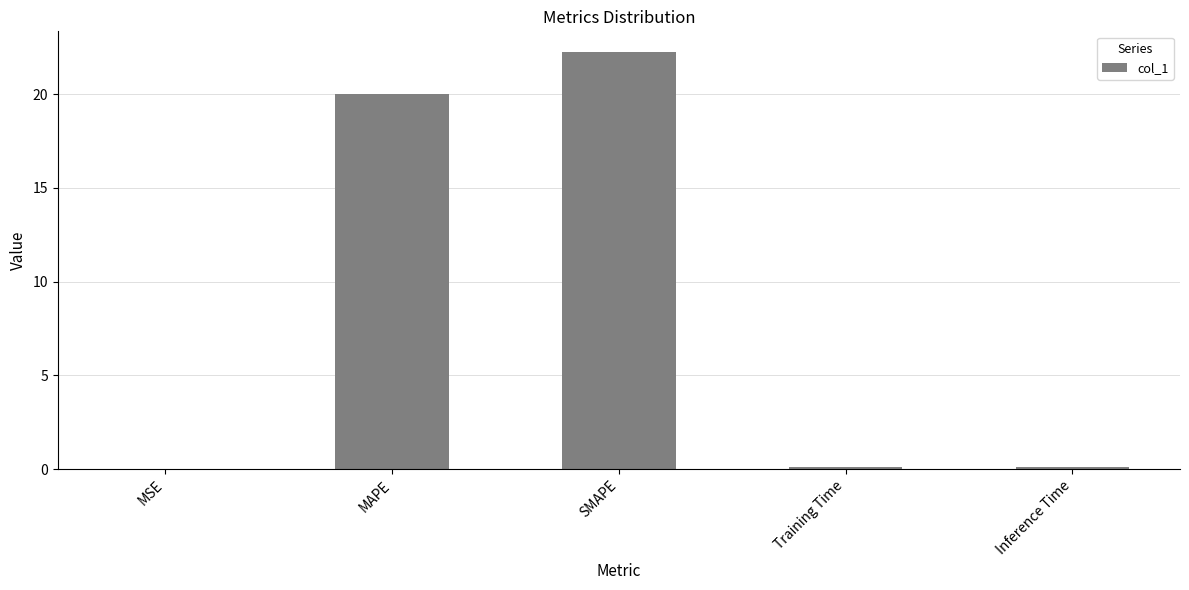

Which category has the highest value across all series?

SMAPE